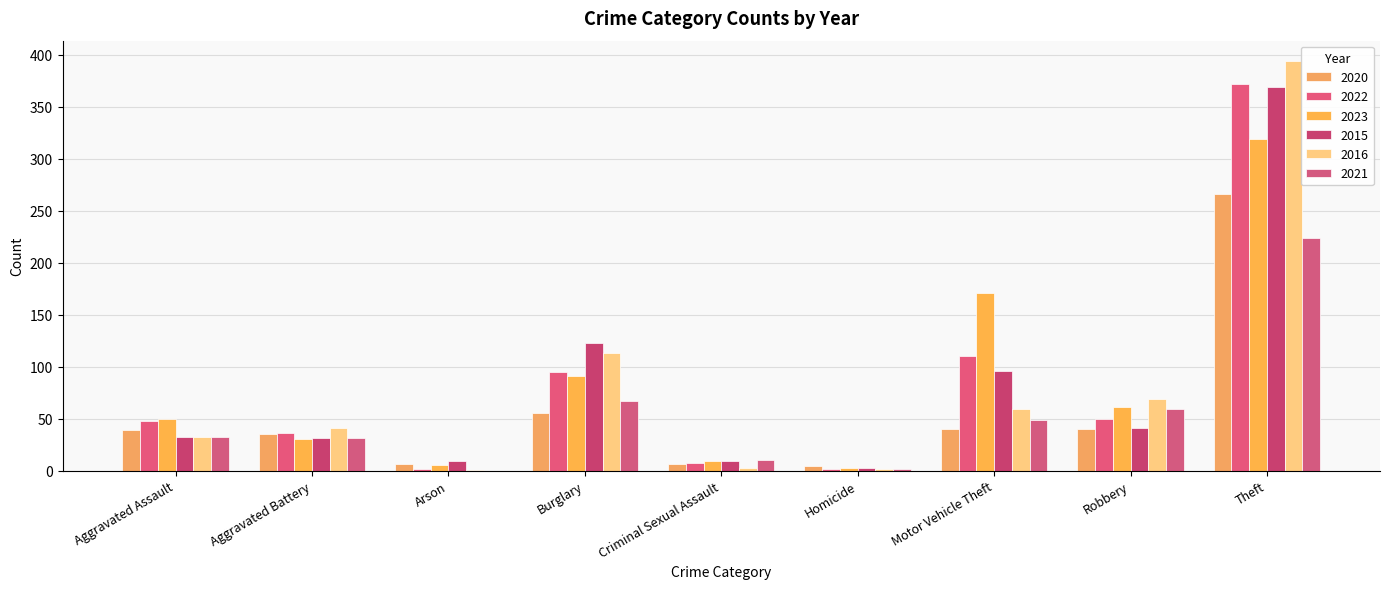

The value of 2020 at Aggravated Battery is 35. True or false?

True